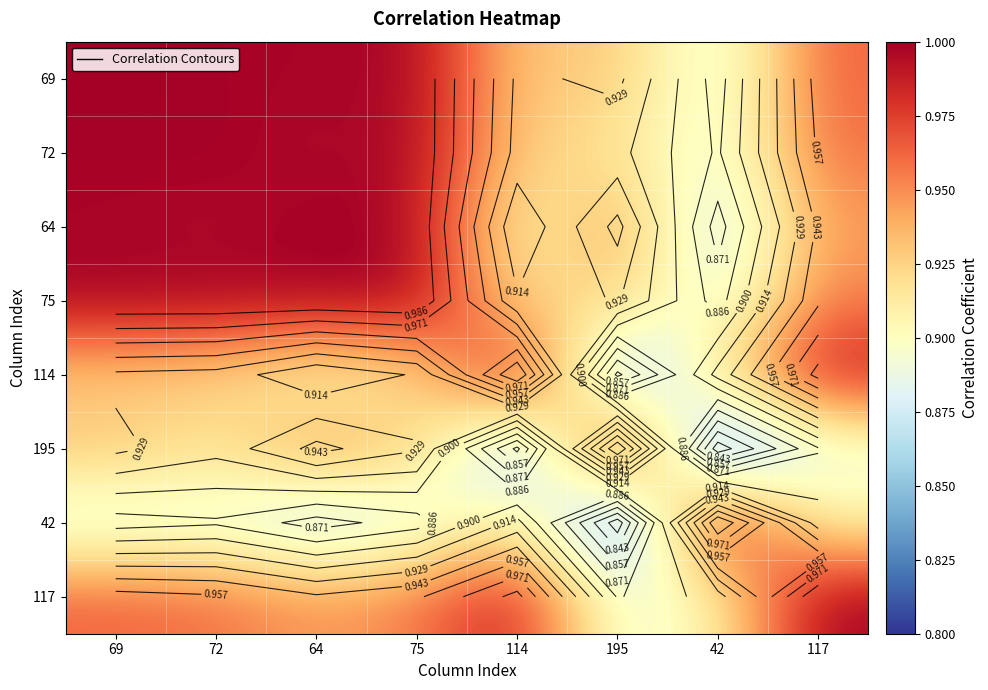

What is the total value across all series at 75?

7.7